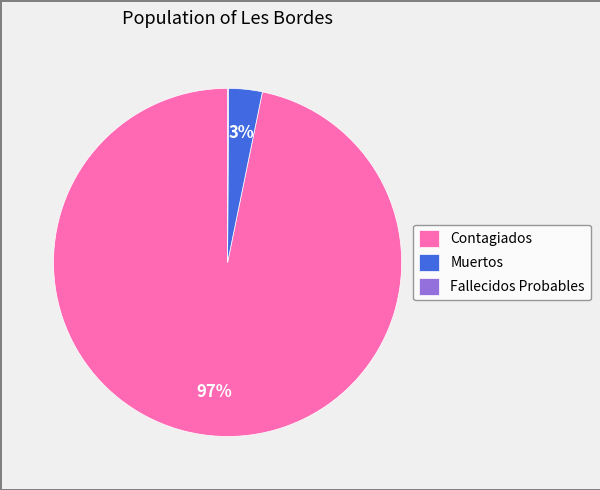

Which slice is the largest?

Contagiados